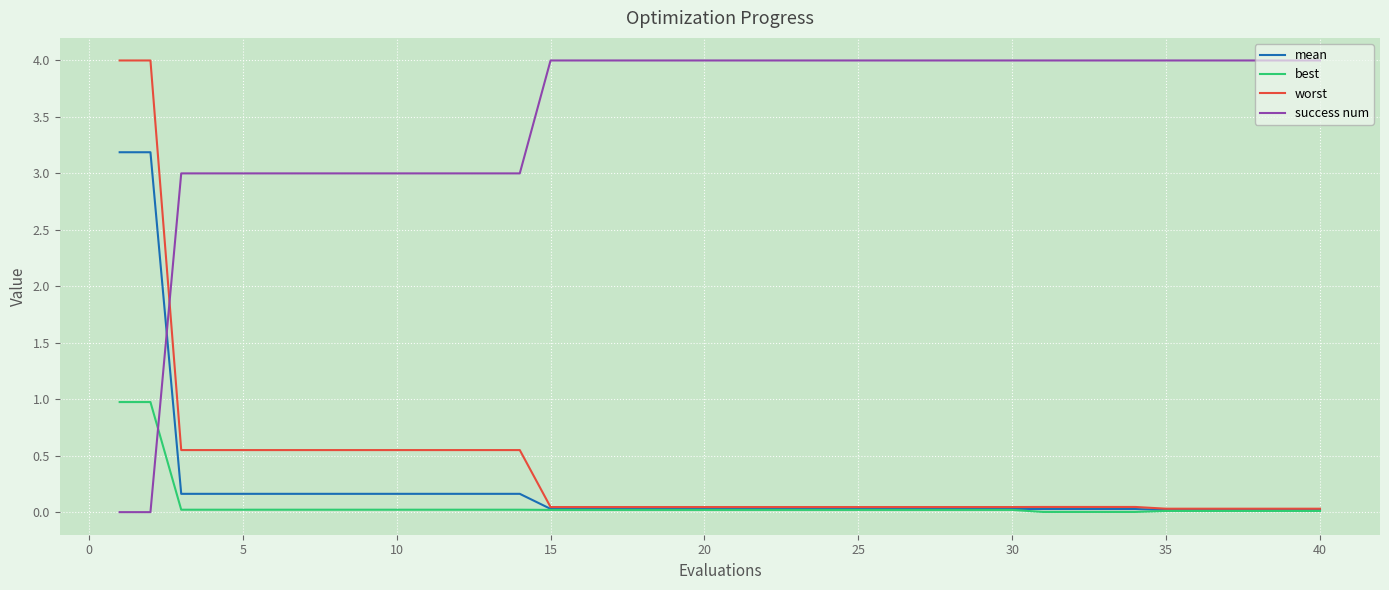

Which series has the largest total across all categories?

success num